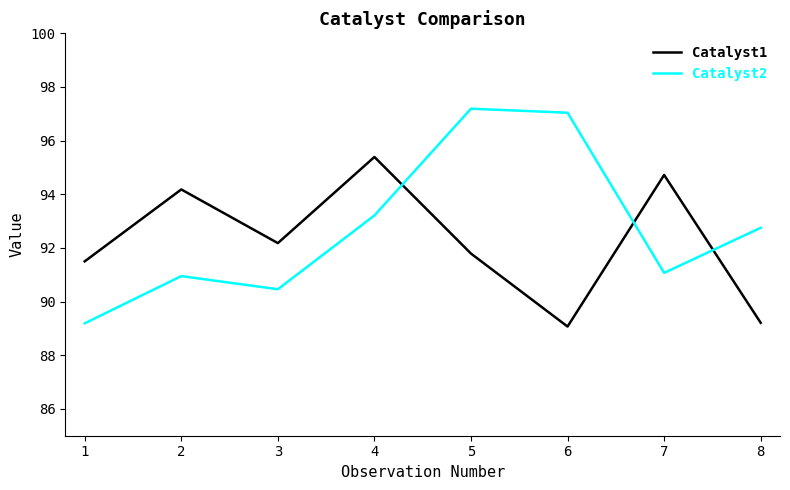

Reading left to right, list all the values displayed in this chart.

Catalyst1: 1=91.5	2=94.2	3=92.2	4=95.4	5=91.8	6=89.1	7=94.7	8=89.2
Catalyst2: 1=89.2	2=91.0	3=90.5	4=93.2	5=97.2	6=97.0	7=91.1	8=92.8